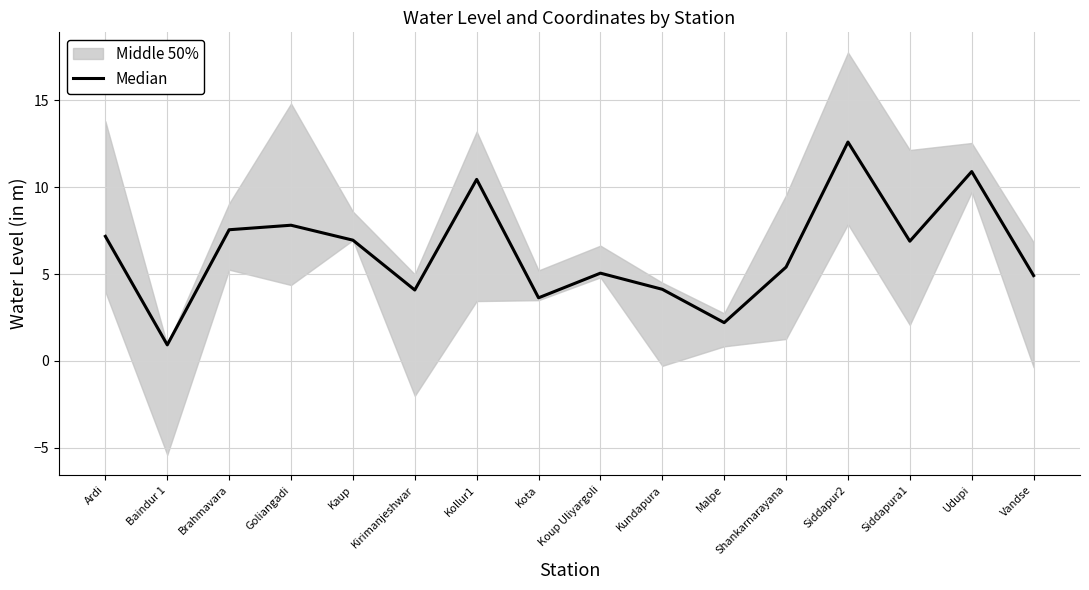

Reading right to left, extract all data points from this chart.

Vandse=4.9	Udupi=10.9	Siddapura1=6.9	Siddapur2=12.6	Shankarnarayana=5.4	Malpe=2.2	Kundapura=4.1	Koup Uliyargoli=5.0	Kota=3.6	Kollur1=10.4	Kirimanjeshwar=4.1	Kaup=7.0	Goliangadi=7.8	Brahmavara=7.5	Baindur 1=0.9	Ardi=7.2